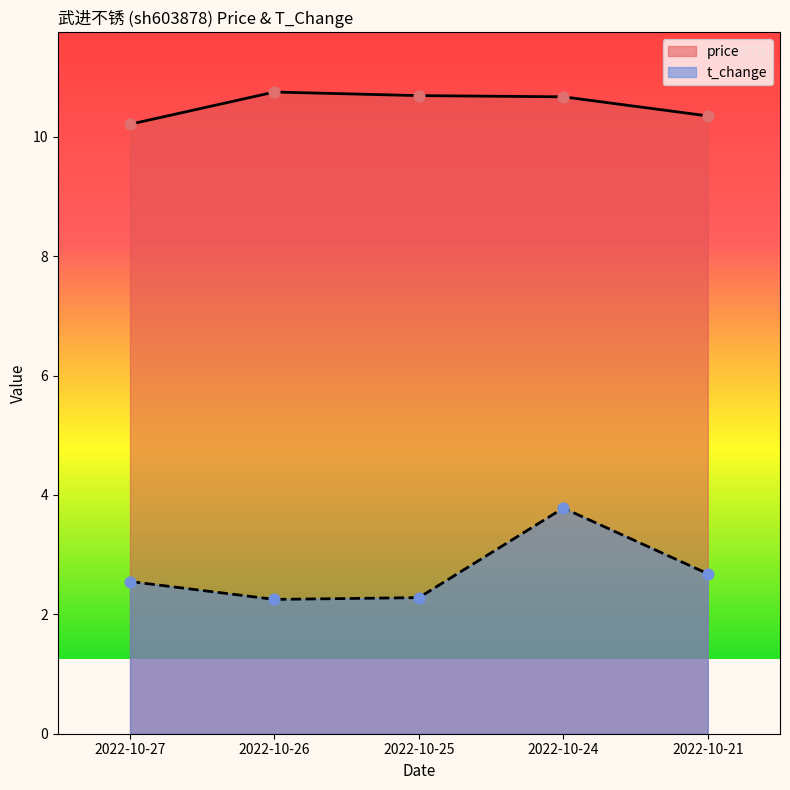

Which series contains the highest Y value?

price